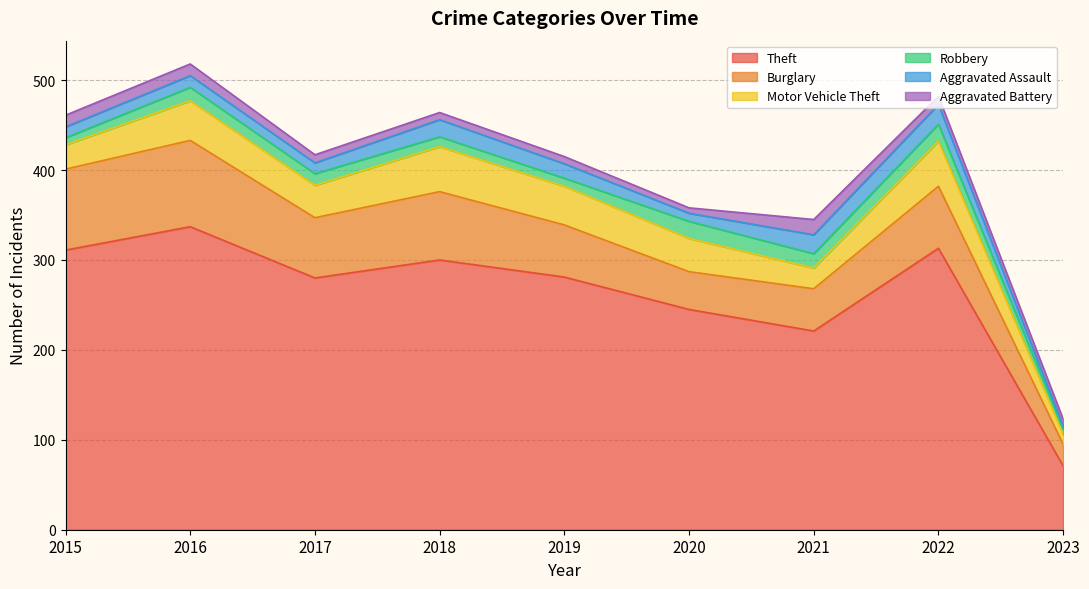

The Burglary series shows 62 at 2021. True or false?

False